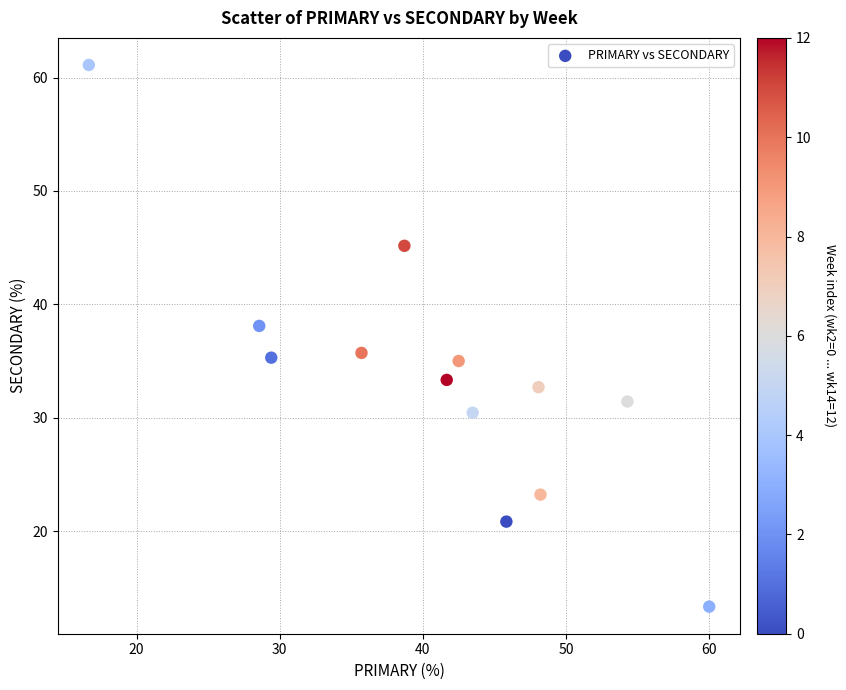

What is the range of Y values (max minus min)?

47.8